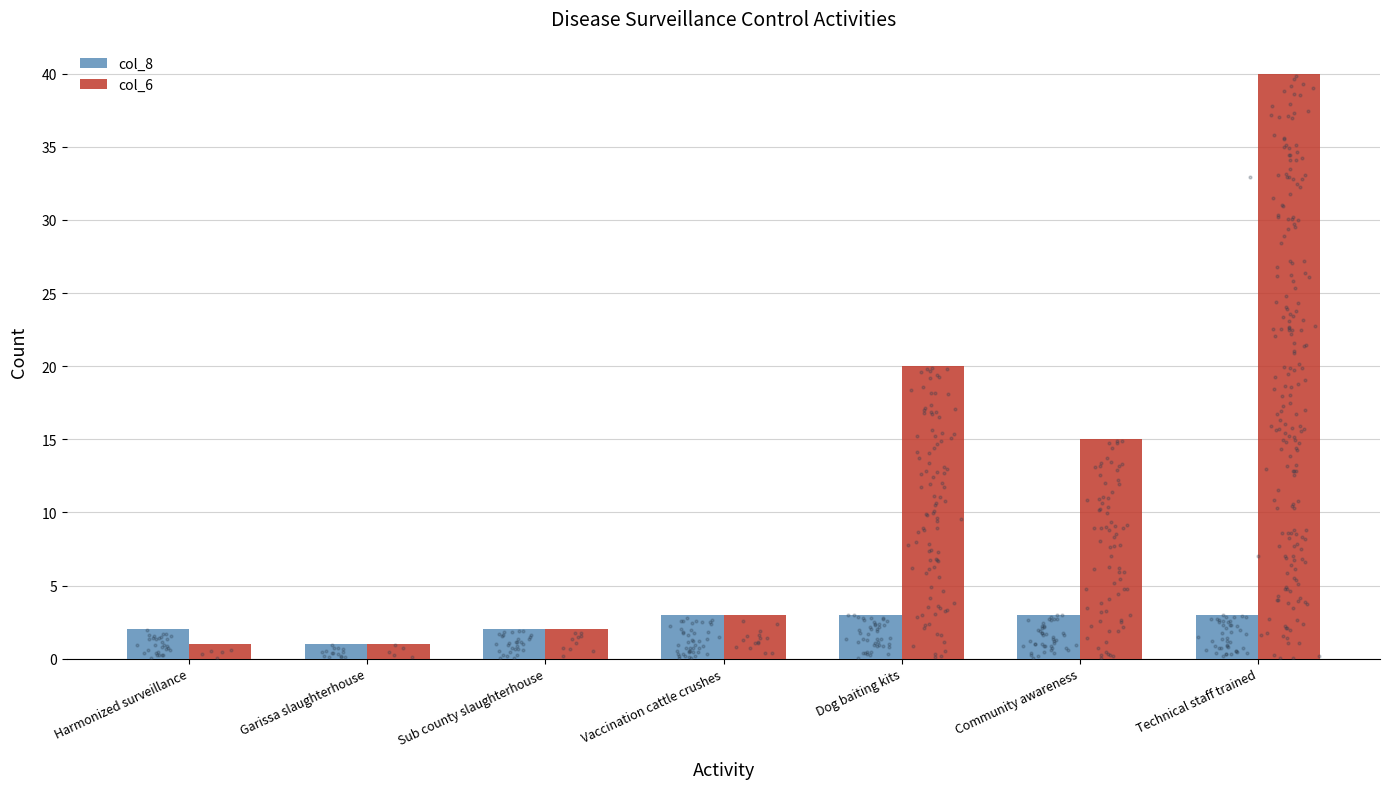

At which category is the sum across all series the highest?

Technical staff trained